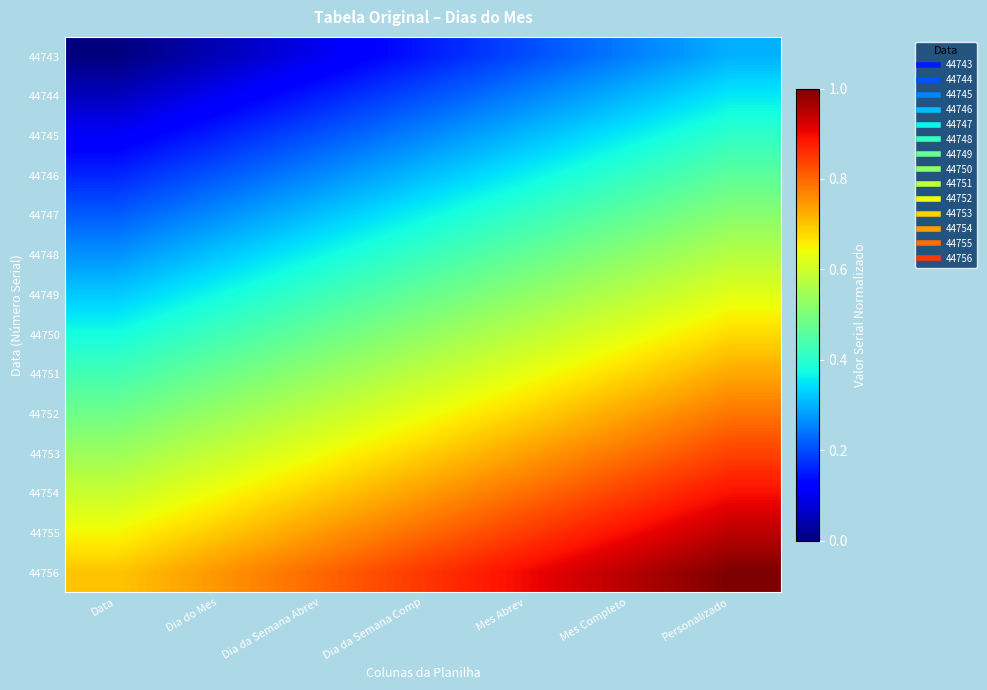

Between Dia do Mes and Data, which is larger?

Dia do Mes